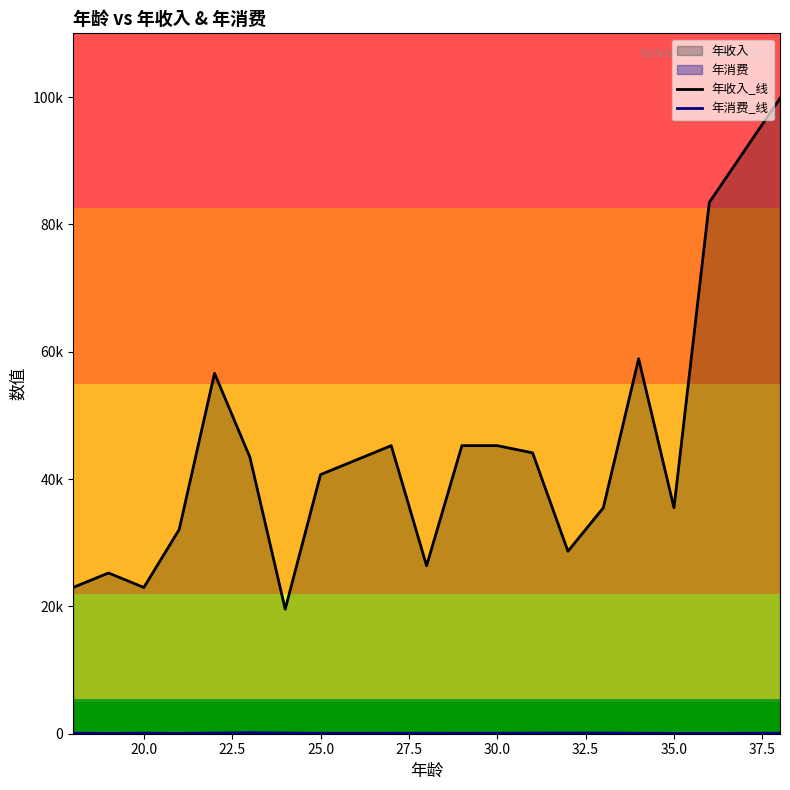

Which series has the widest spread of values?

年收入_线